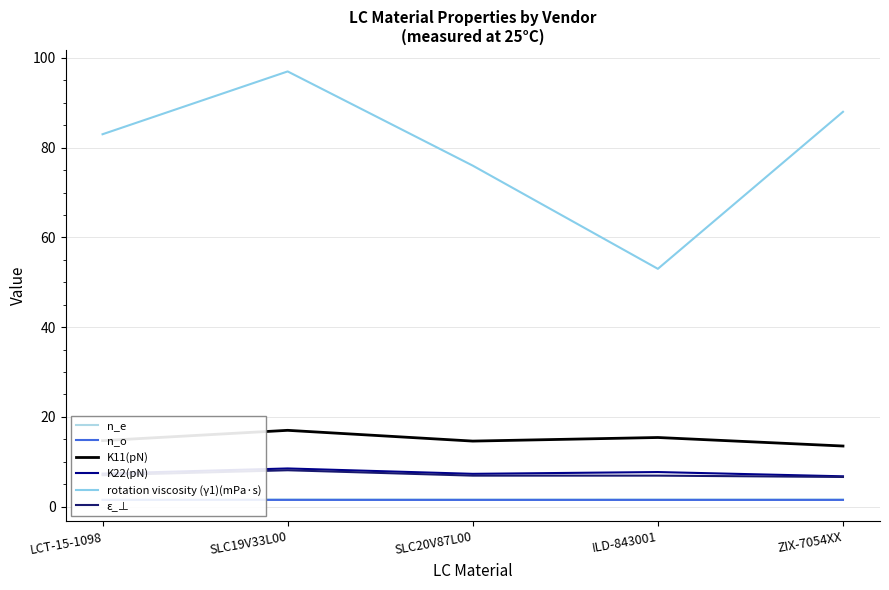

What is the label of the 3rd point from the left?

SLC20V87L00